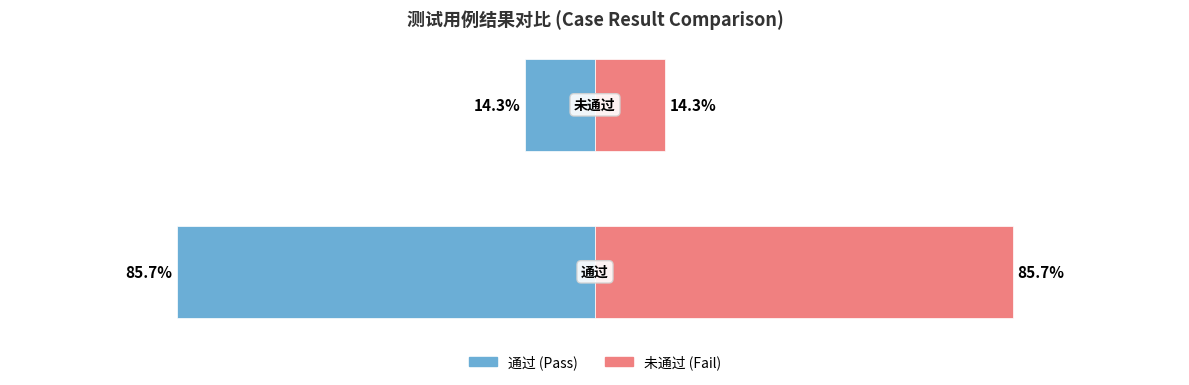

What is the difference between the highest and lowest values at 0?

171.4